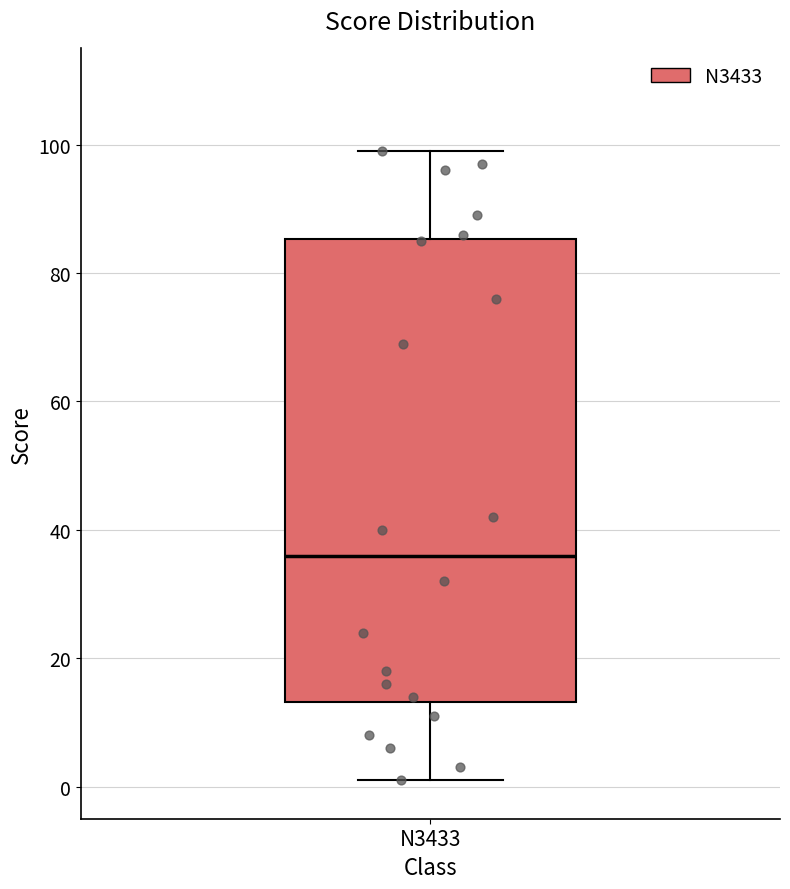

Read this box plot against the y-axis: the position of the median line, the range covered by the box, and the ends of both whiskers. The values are not printed on the chart, so give them approximately, as read against the axis.

median 36, box 14 to 86, whiskers 2 to 100